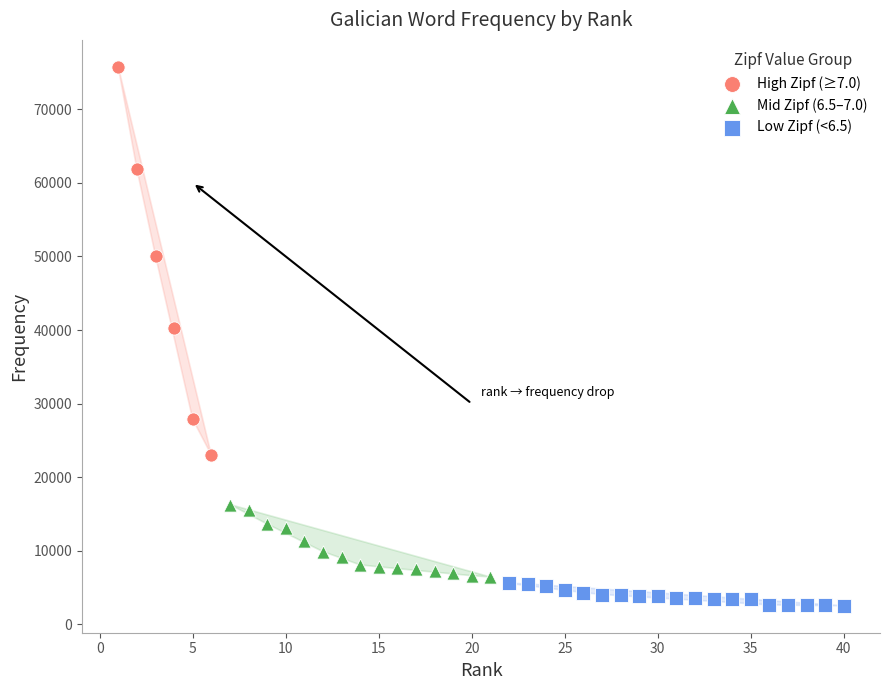

Which series has the widest spread of Y values?

High Zipf (≥7.0)